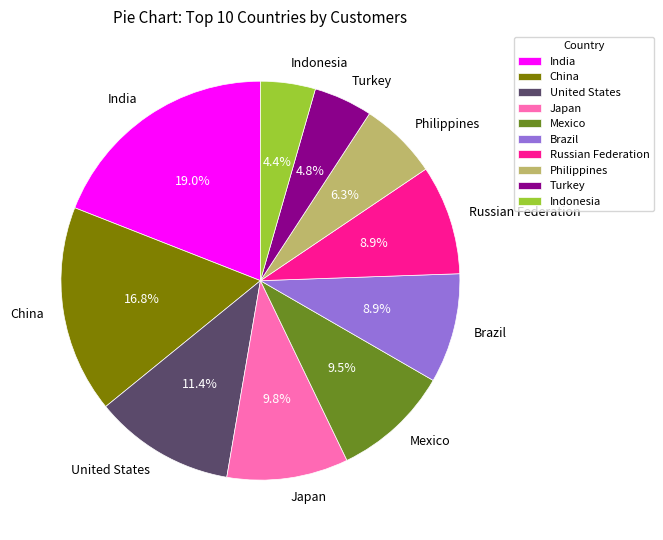

True or false: Japan accounts for 16% of the total.

False